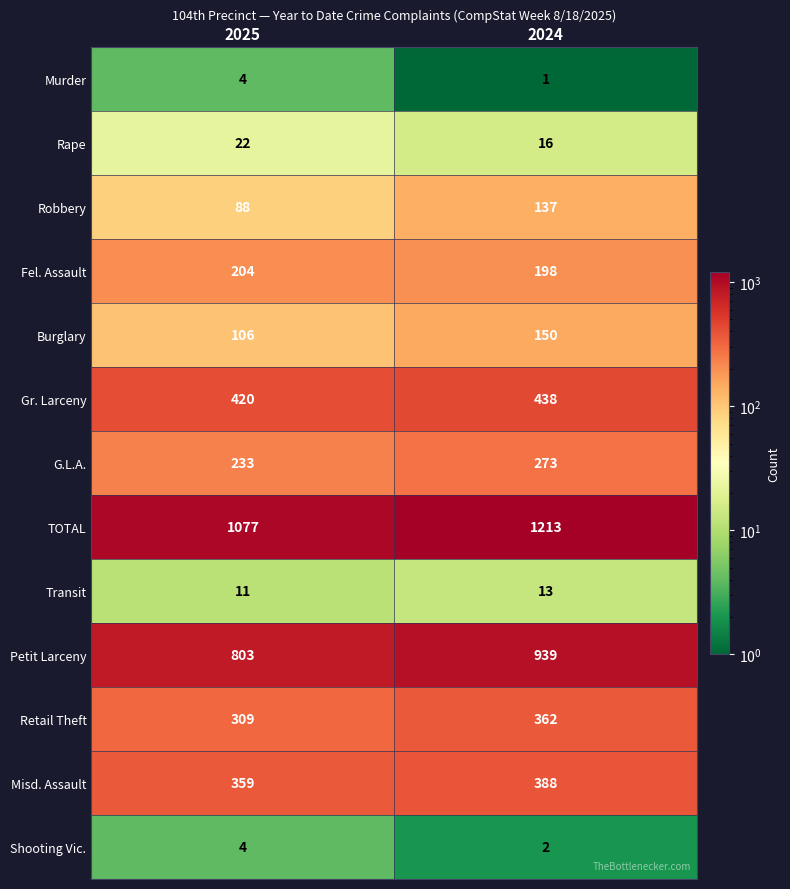

Reading left to right, what are all the values shown in this chart?

Murder: 4	1
Rape: 22	16
Robbery: 88	137
Fel. Assault: 204	198
Burglary: 106	150
Gr. Larceny: 420	438
G.L.A.: 233	273
TOTAL: 1077	1213
Transit: 11	13
Petit Larceny: 803	939
Retail Theft: 309	362
Misd. Assault: 359	388
Shooting Vic.: 4	2